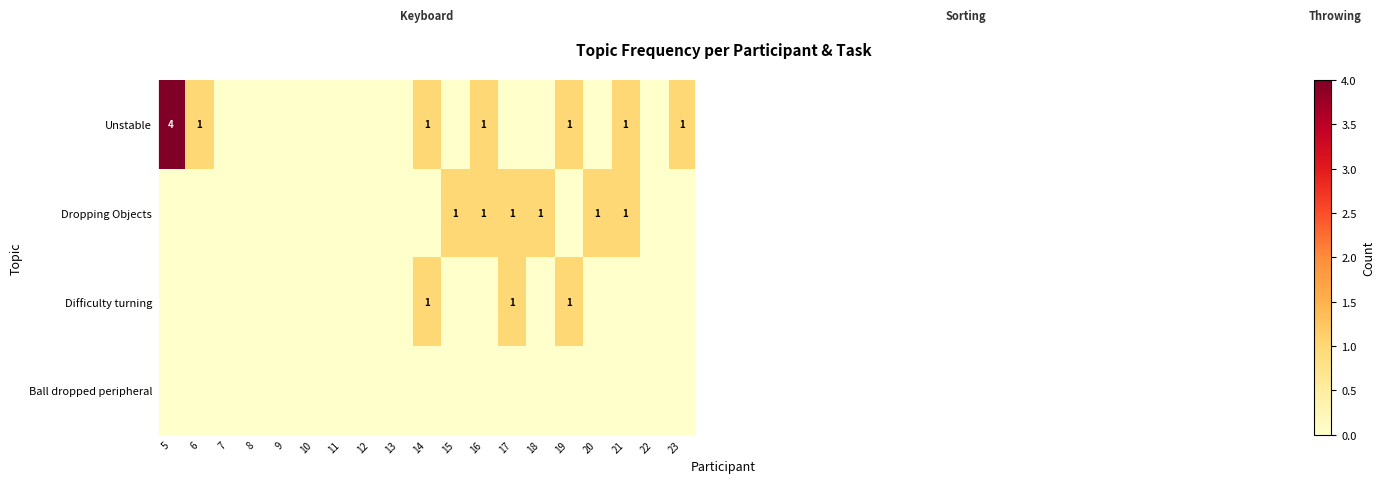

Is the value of Unstable at 16 greater than the value of Difficulty turning at 15?

Yes